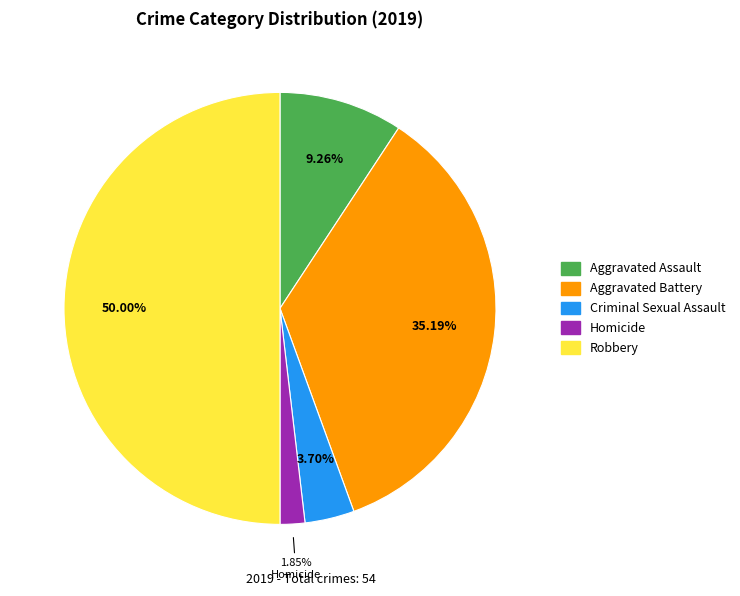

Which slice is the largest?

Robbery